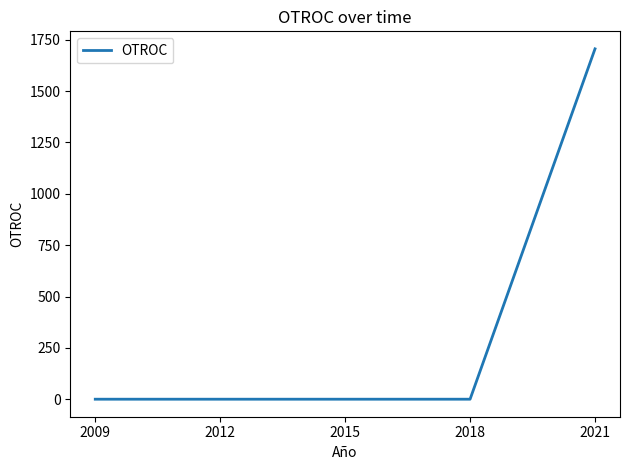

What value does the data have at 2021?

1706